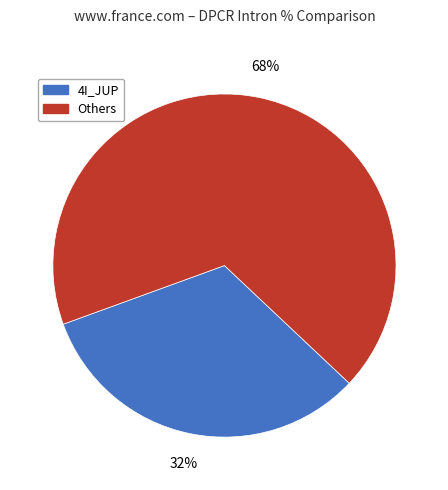

To the nearest percent, what is the average slice percentage?

50%